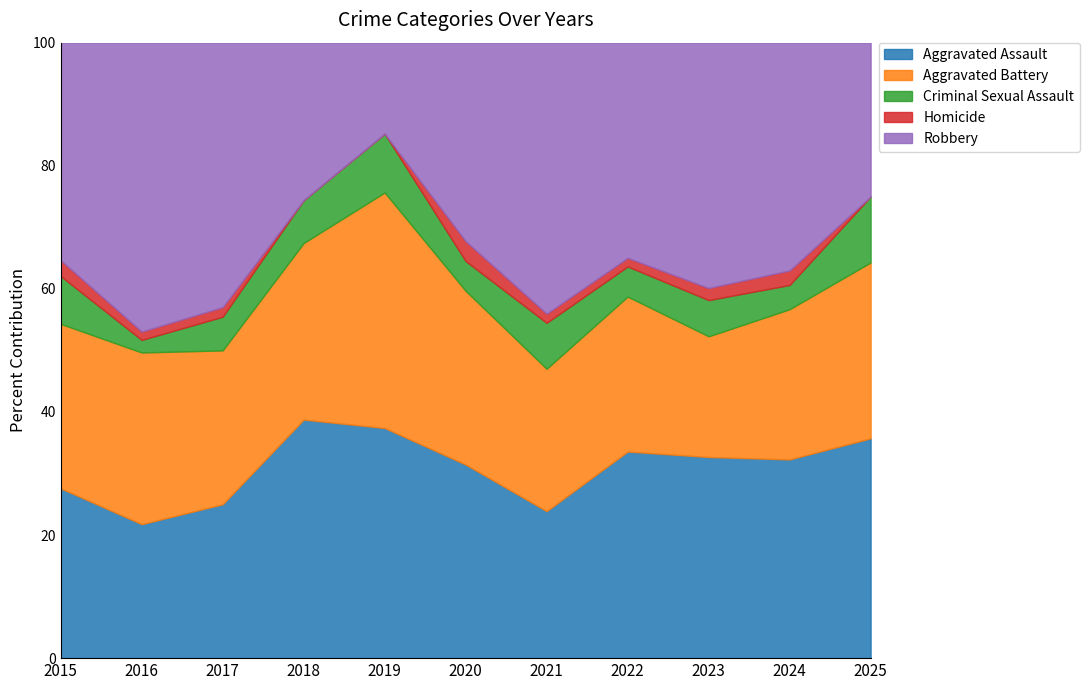

Which series has the largest total across all categories?

Robbery